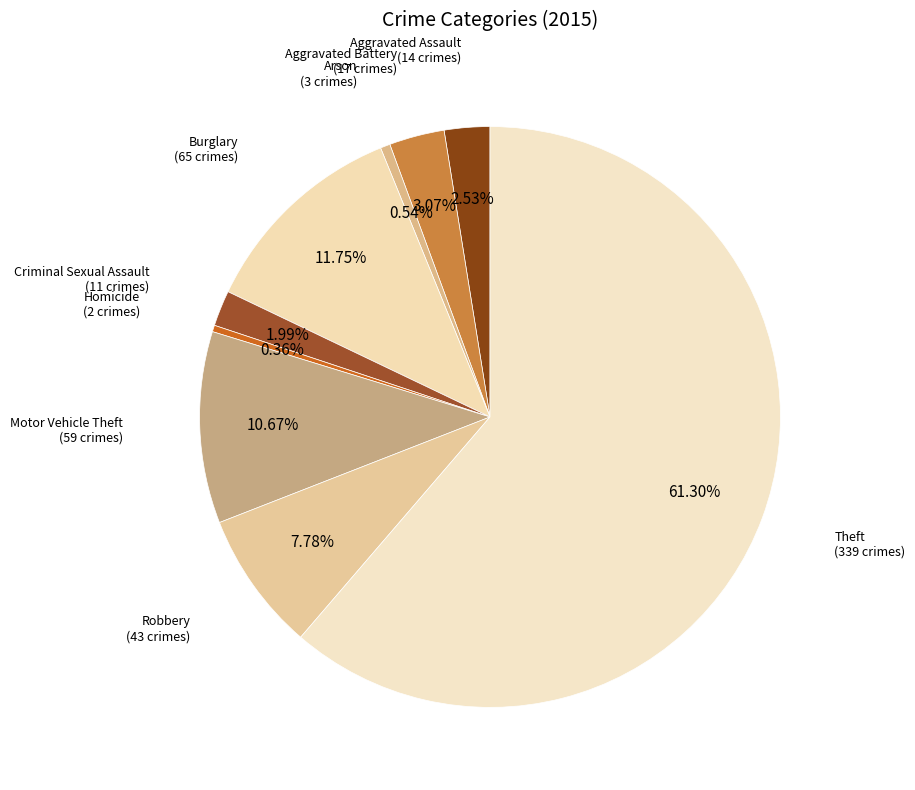

Which slice is the largest?

Theft